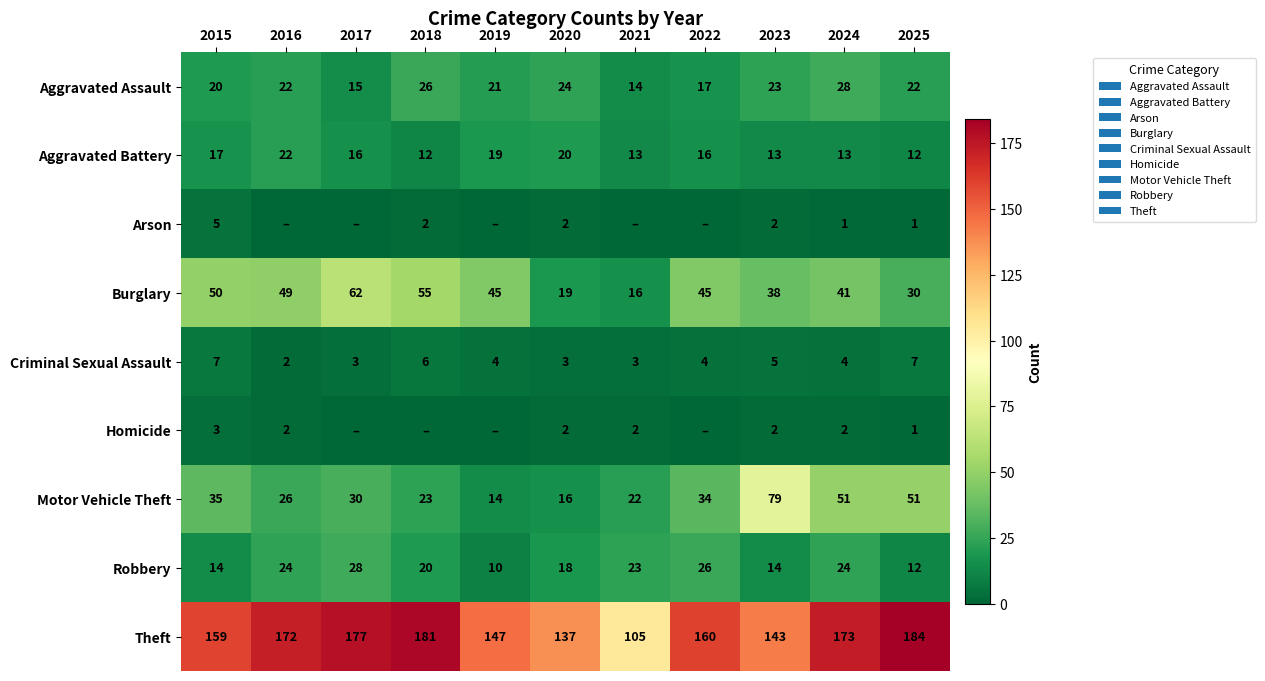

What is the sum of the Criminal Sexual Assault values at 2023 and 2019?

9